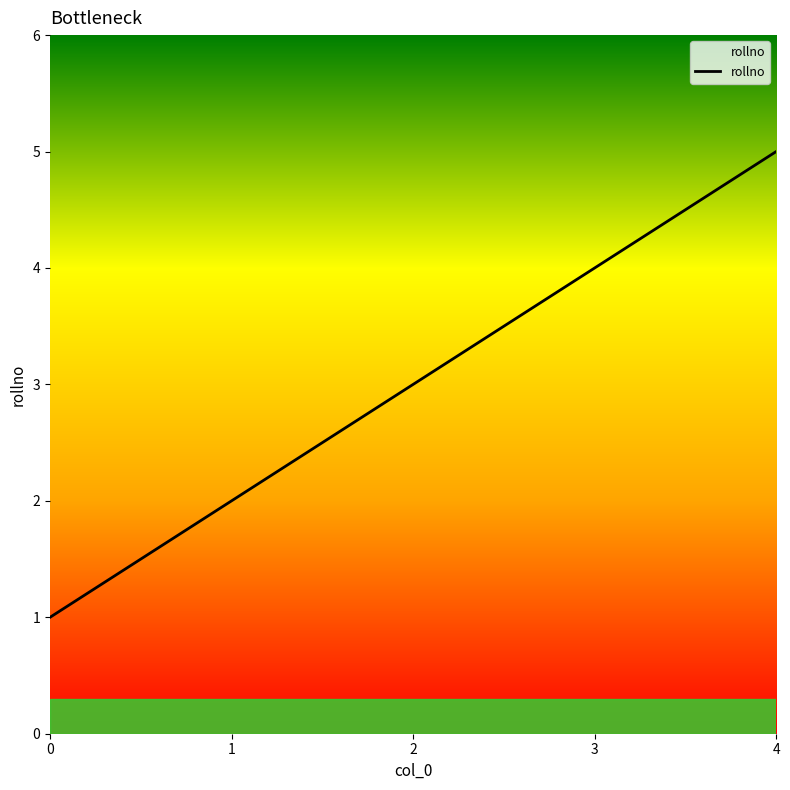

Rank the categories by value from lowest to highest.

0, 1, 2, 3, 4